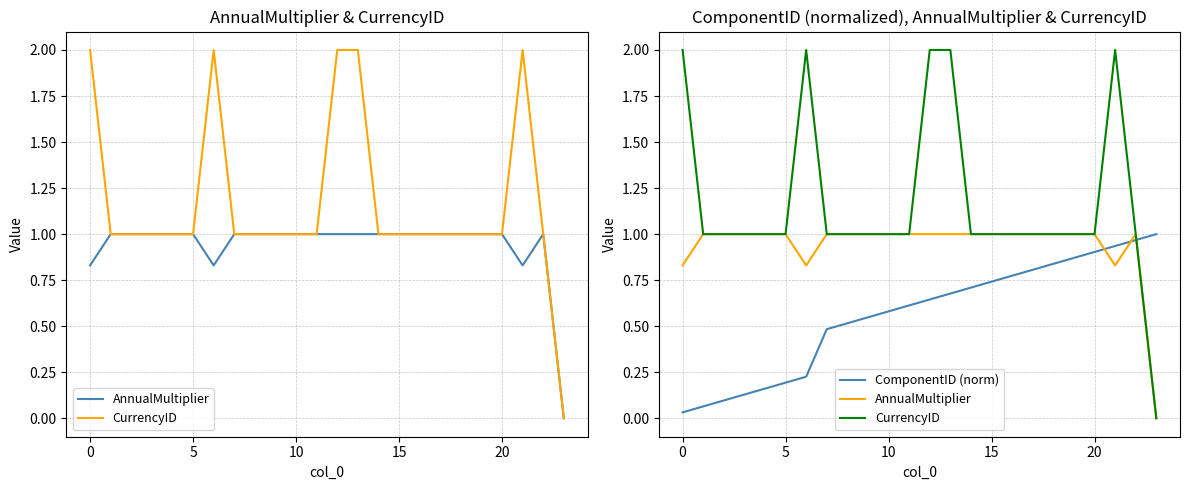

Between which two adjacent categories do ComponentID (norm) and AnnualMultiplier first intersect?

20 and 21